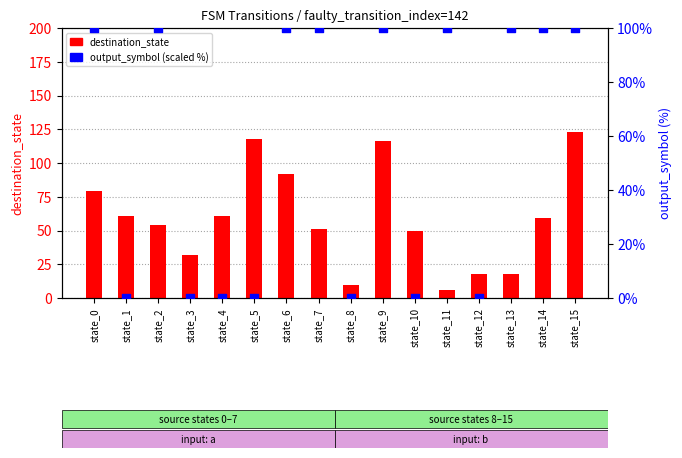

At which category is the sum across all series the highest?

state_15